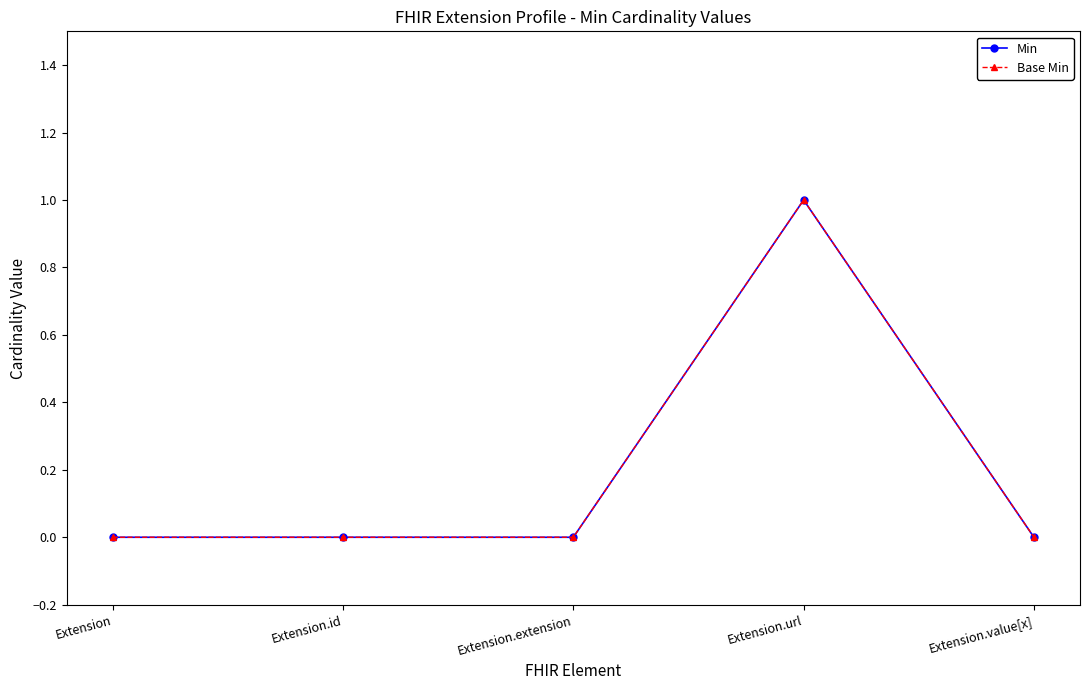

Does the chart have visible grid lines?

No